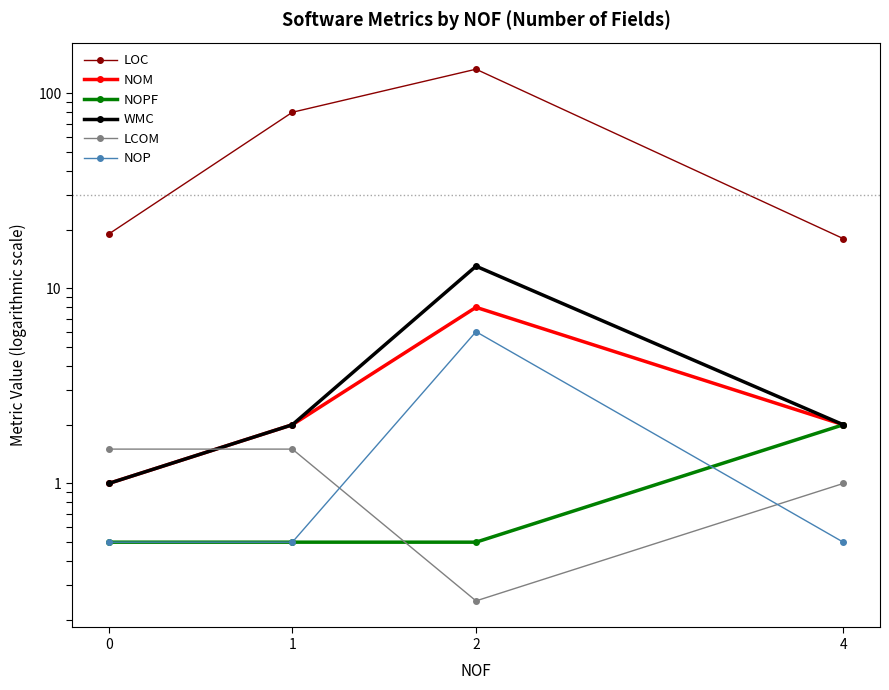

At which category is the sum across all series the highest?

2